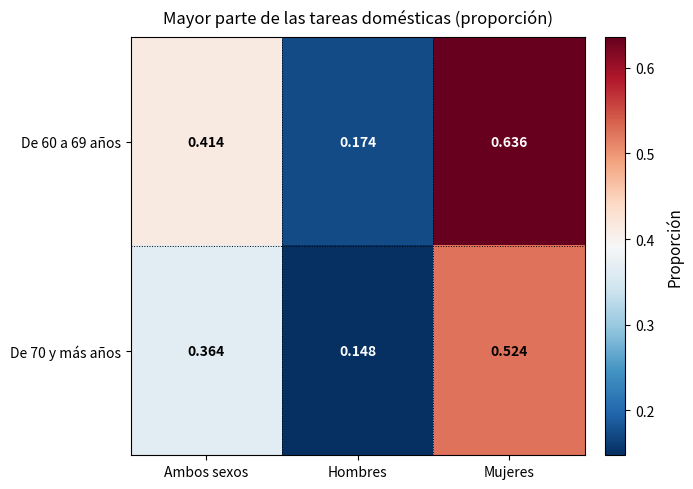

At which category is the sum across all series the highest?

Mujeres